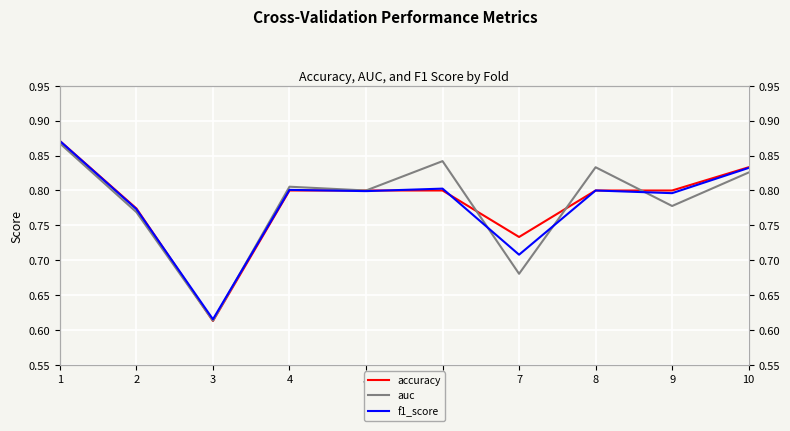

In f1_score, how many points are higher than both neighbors (excluding endpoints)?

3